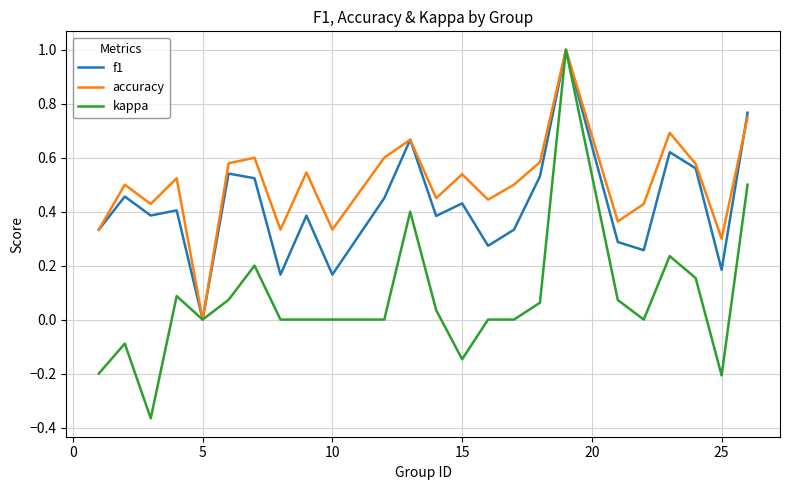

How many values in the accuracy series exceed 0?

23